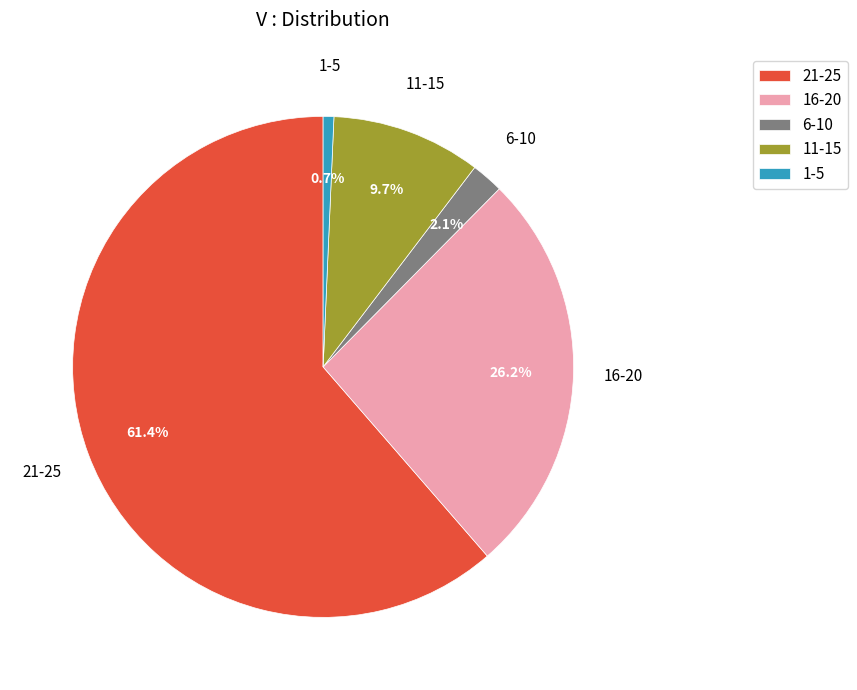

To the nearest percent, what is the difference between the 11-15 and 21-25 slice percentages?

52%